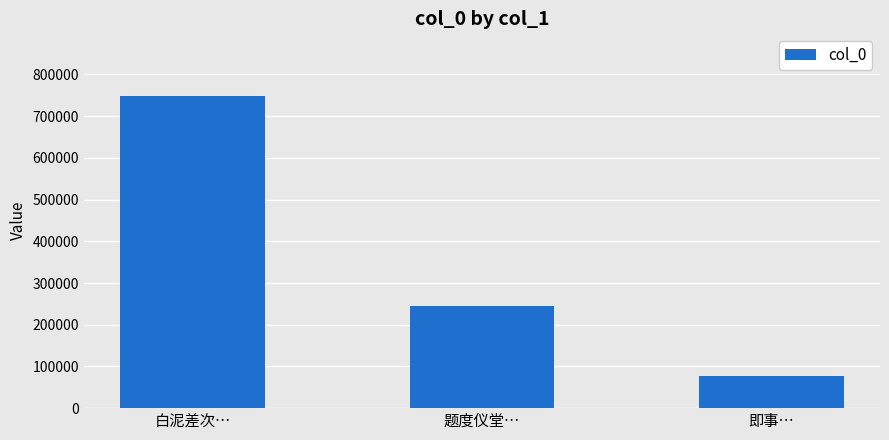

Reading left to right, transcribe all the data shown in this chart.

白泥差次…=748857	题度仪堂…=243869	即事…=77903